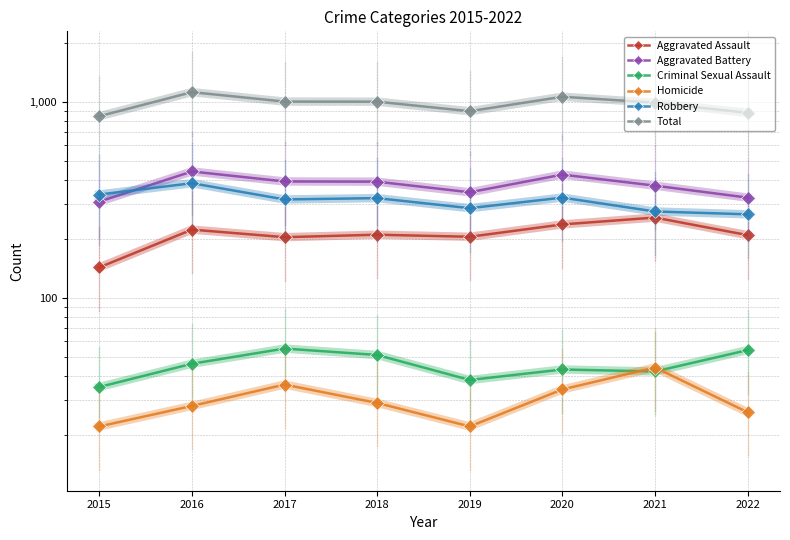

Rank the series at 2019 from lowest to highest value.

Homicide, Criminal Sexual Assault, Aggravated Assault, Robbery, Aggravated Battery, Total